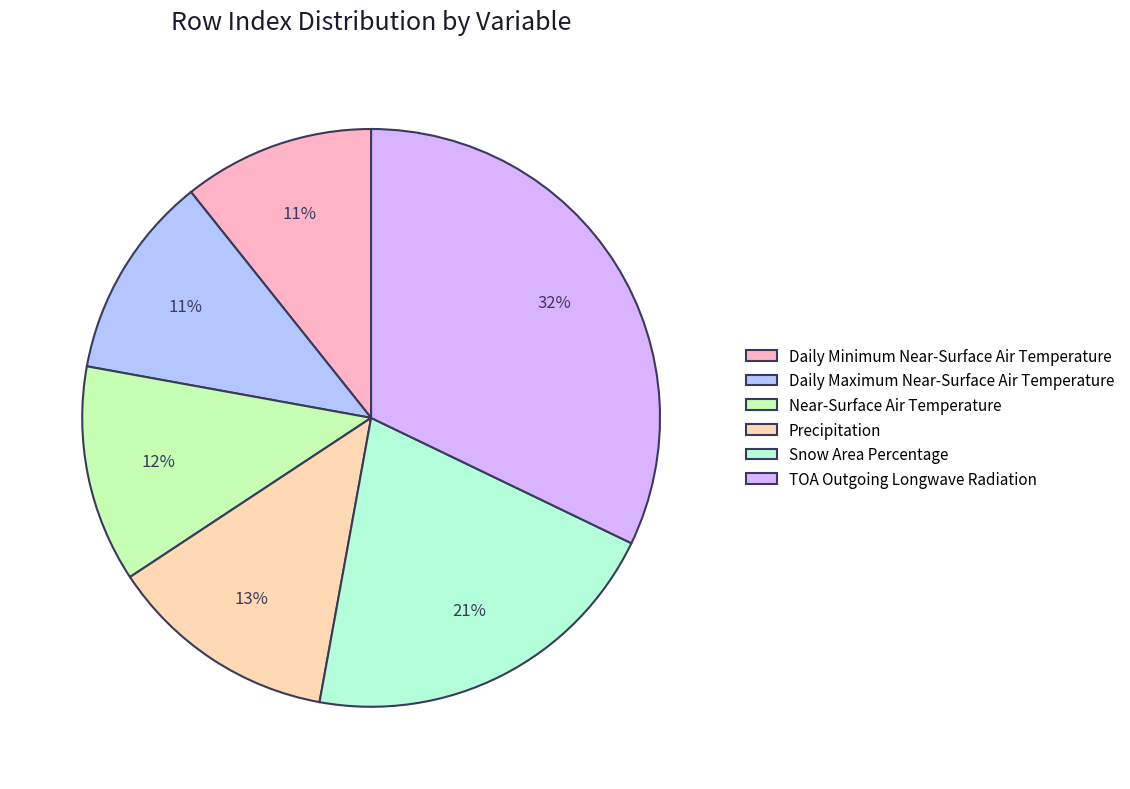

Does Daily Minimum Near-Surface Air Temperature represent more than half of the total?

No